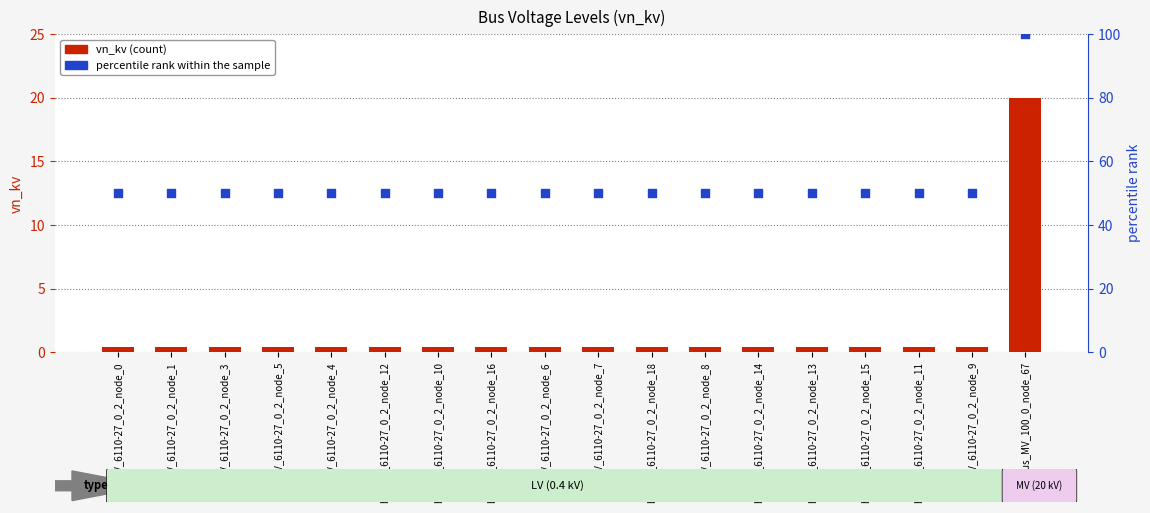

Which series reaches the maximum Y coordinate?

percentile rank within the sample